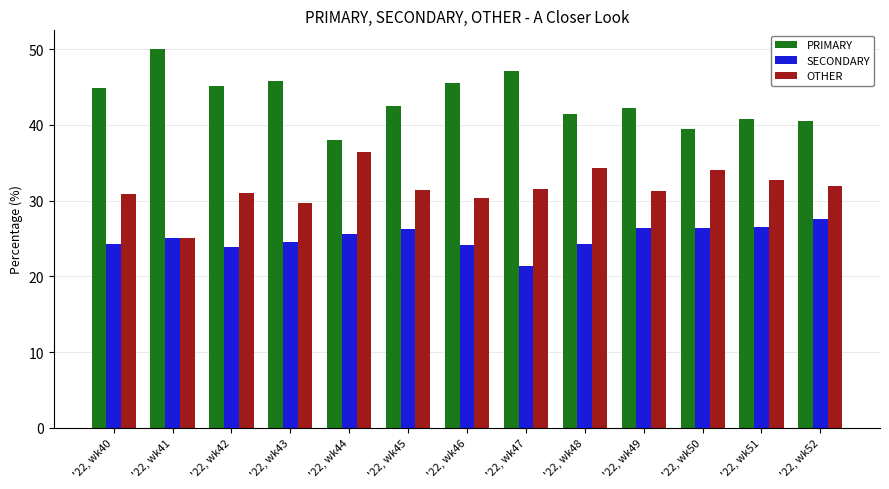

What is the total value across all series at '22, wk41?

100.0